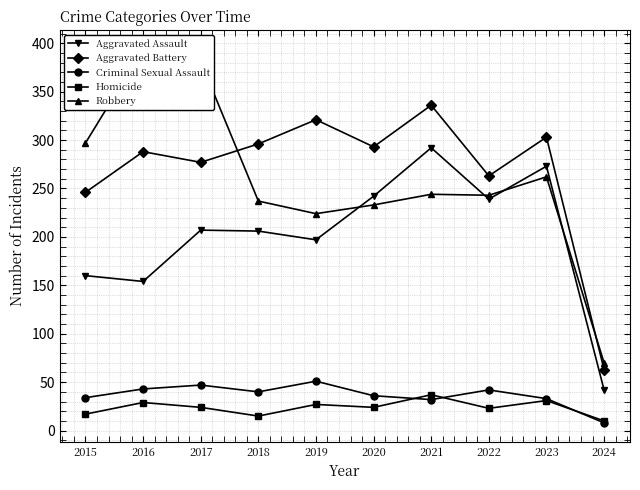

Is this an area chart (filled region under the line)?

No